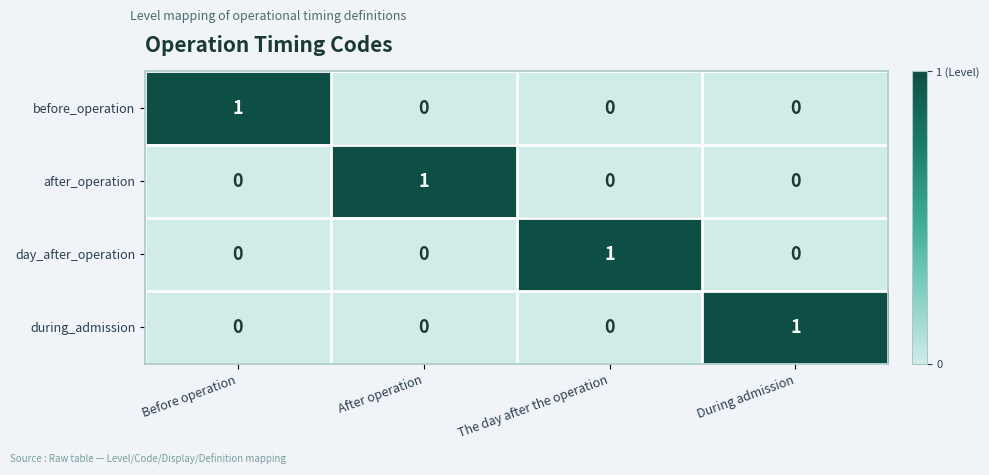

The day_after_operation series shows 0 at Before operation. True or false?

True